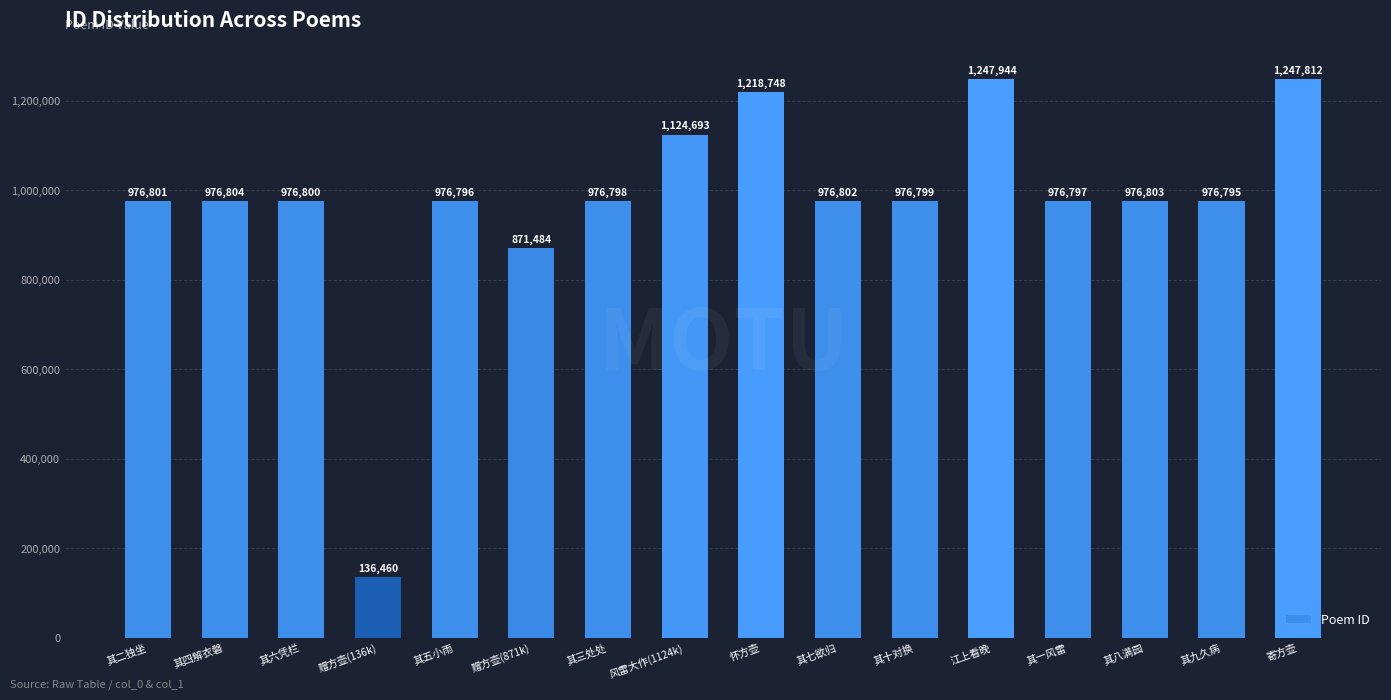

What is the difference between the second highest and second lowest values?

376328